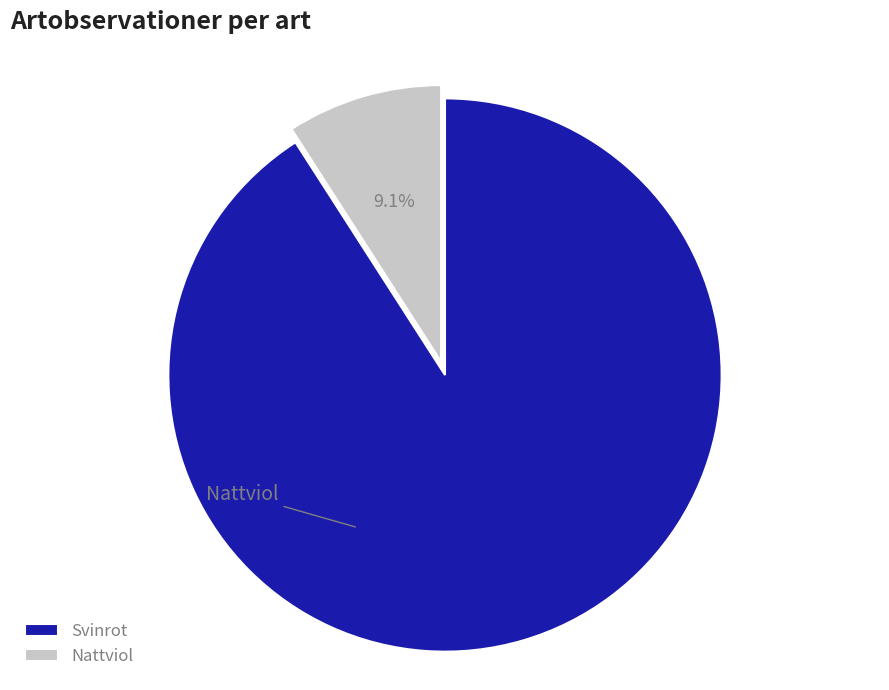

What is the change in value from Svinrot to Nattviol?

-45